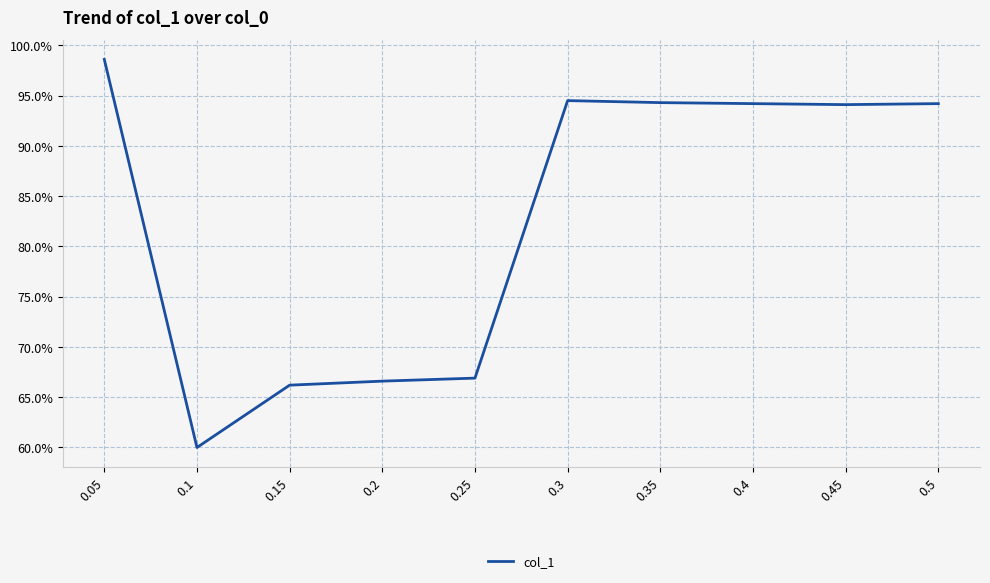

What is the change in value from 0.25 to 0.5?

+27.3